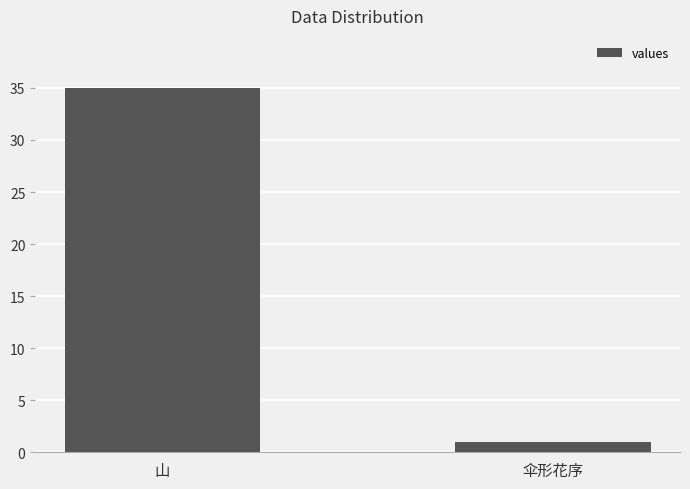

Reading left to right, what are all the values shown in this chart?

山=35	伞形花序=1